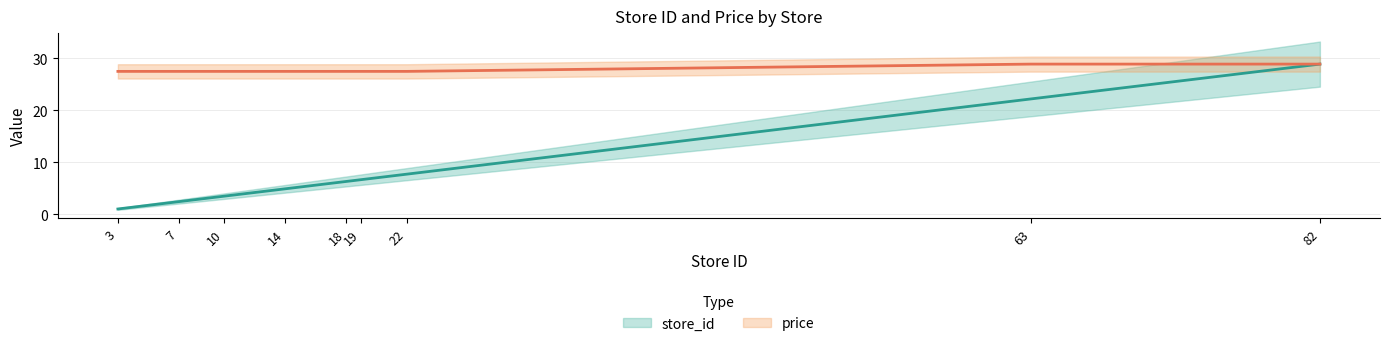

What is the difference between the store_id values at 3 and 7?

1.4